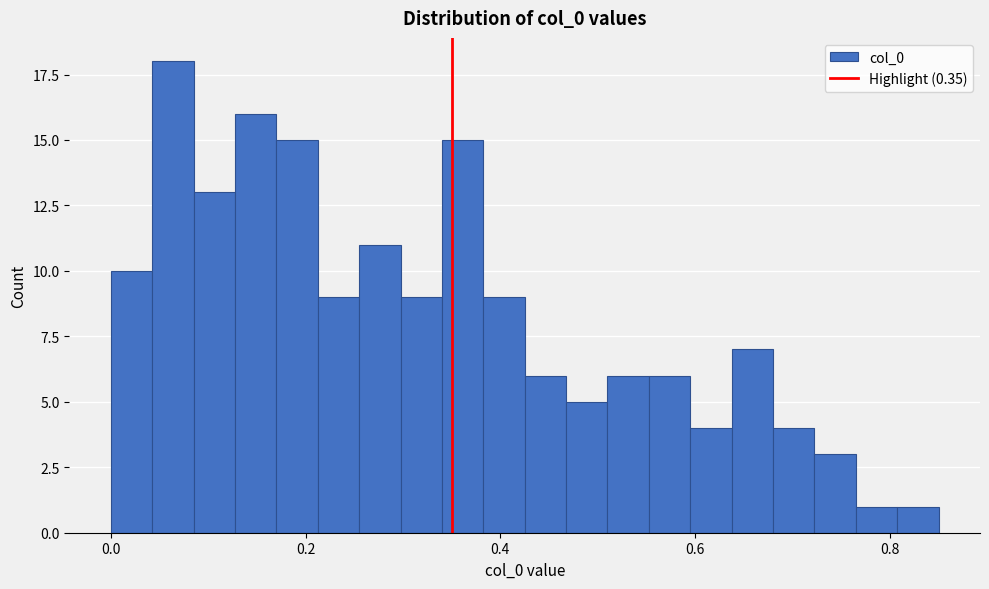

Around what value on the x-axis is the tallest bar? Give the approximate position of its centre, as read against the axis.

0.06